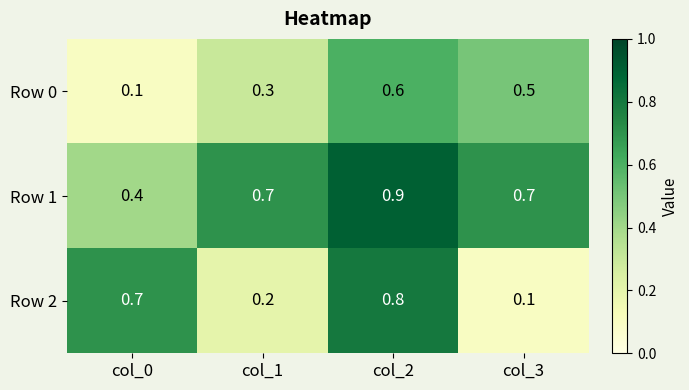

Reading left to right, transcribe all the data shown in this chart.

Row 0: col_0=0.1	col_1=0.3	col_2=0.6	col_3=0.5
Row 1: col_0=0.4	col_1=0.7	col_2=0.9	col_3=0.7
Row 2: col_0=0.7	col_1=0.2	col_2=0.8	col_3=0.1